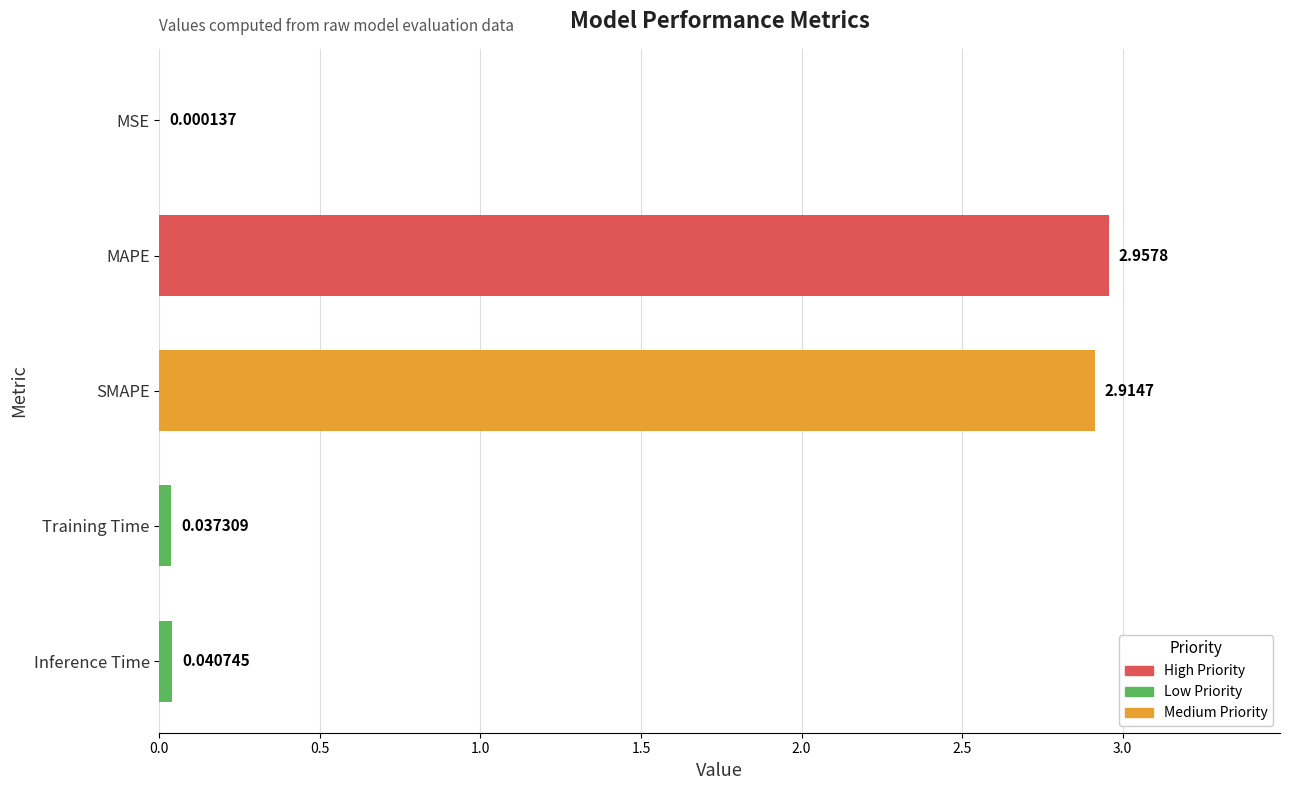

What is the average value?

1.2